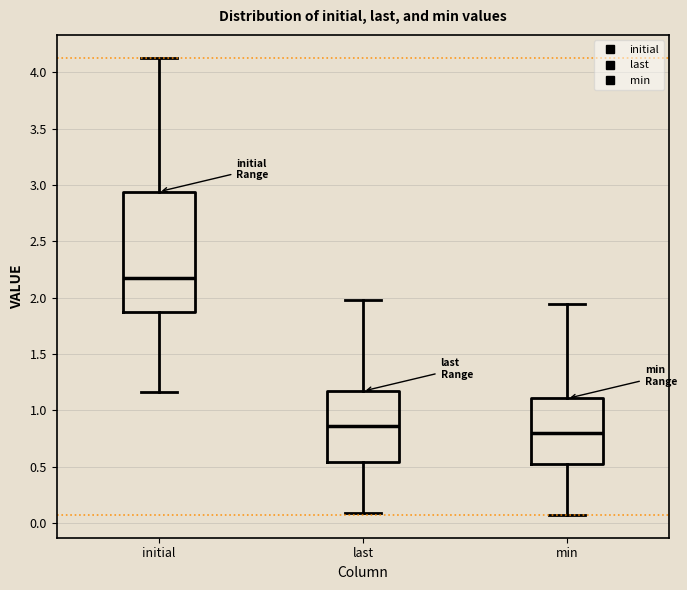

Reading left to right, transcribe this box plot: for each box, give where its median line is, the range the box spans, and where its two whiskers end, as read against the y-axis. The values are not printed on the chart, so give them approximately, as read against the axis.

initial: median 2.15, box 1.85 to 2.95, whiskers 1.15 to 4.15
last: median 0.85, box 0.55 to 1.15, whiskers 0.10 to 2.00
min: median 0.80, box 0.55 to 1.10, whiskers 0.05 to 1.95